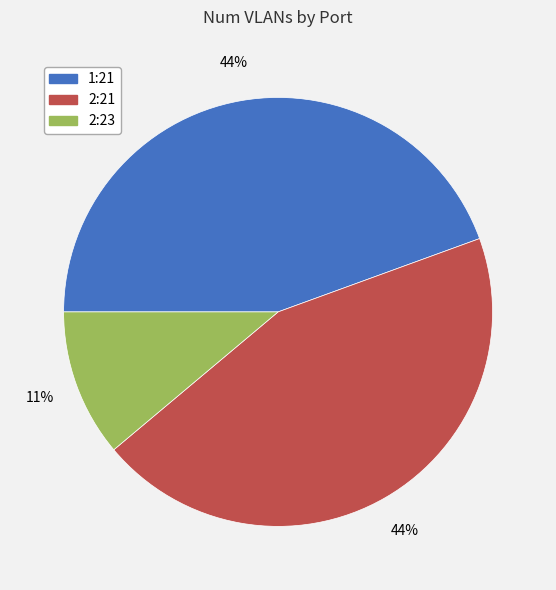

True or false: 2:21 accounts for 34% of the total.

False